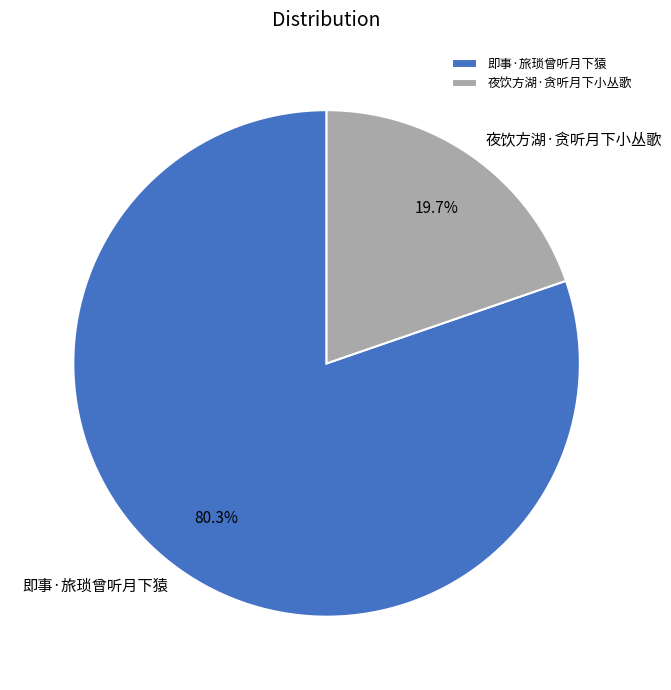

True or false: 夜饮方湖·贪听月下小丛歌 accounts for 12% of the total.

False